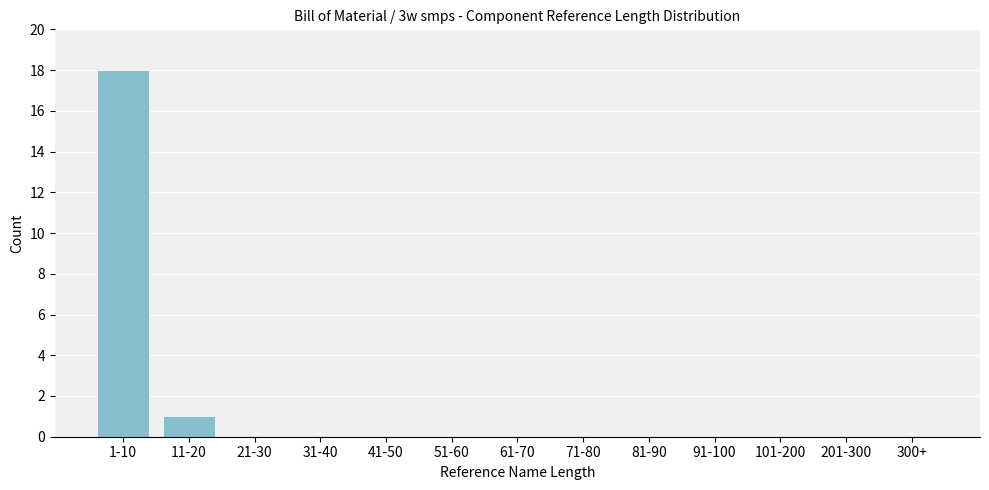

Reading left to right, what are all the values shown in this chart?

1-10=18	11-20=1	21-30=0	31-40=0	41-50=0	51-60=0	61-70=0	71-80=0	81-90=0	91-100=0	101-200=0	201-300=0	300+=0